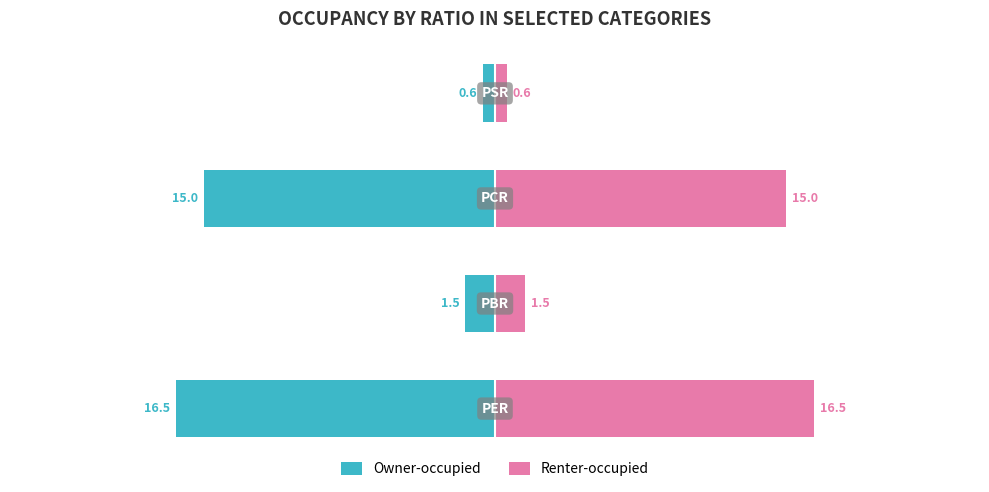

Is it true that Owner-occupied equals -21.0 at 2?

False